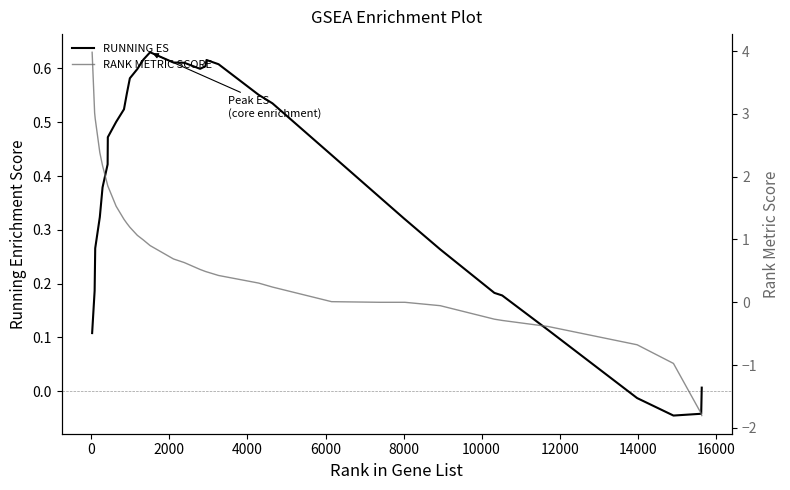

Rank the series by their average value, from highest to lowest.

RANK METRIC SCORE, RUNNING ES